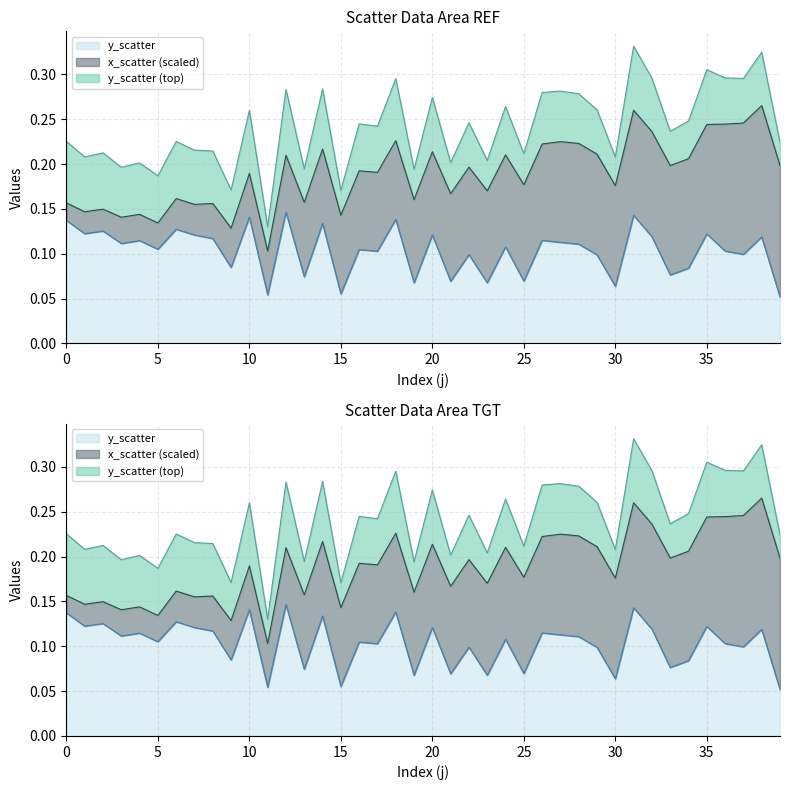

What is the value of the 29th point from the left?

0.1